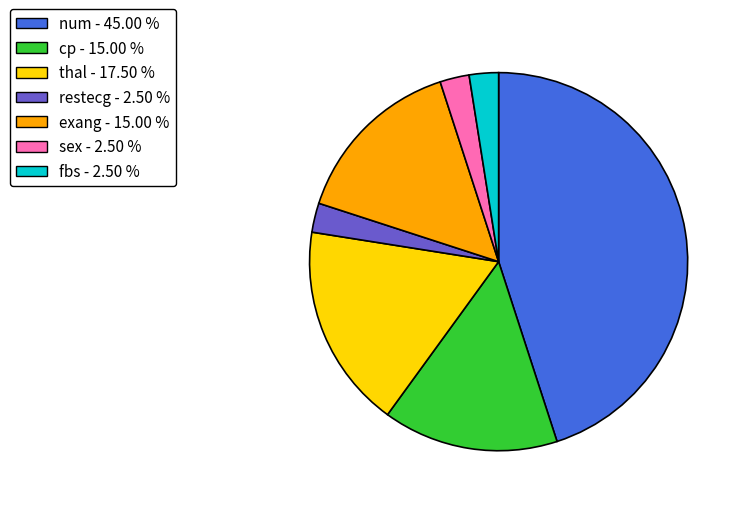

How many slices are in this pie chart?

7